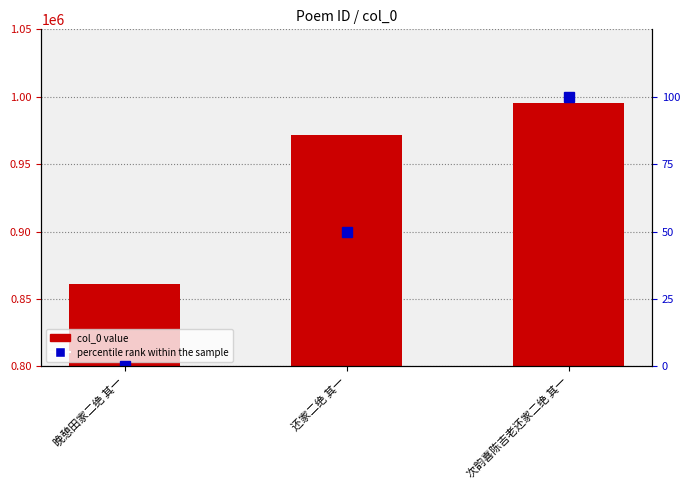

Reading left to right, extract all data points from this chart.

col_0 value: 晚憩田家二绝 其一=861151	还家二绝 其一=971470	次韵喜陈吉老还家二绝 其一=995547
percentile rank within the sample: 晚憩田家二绝 其一=0	还家二绝 其一=50	次韵喜陈吉老还家二绝 其一=100